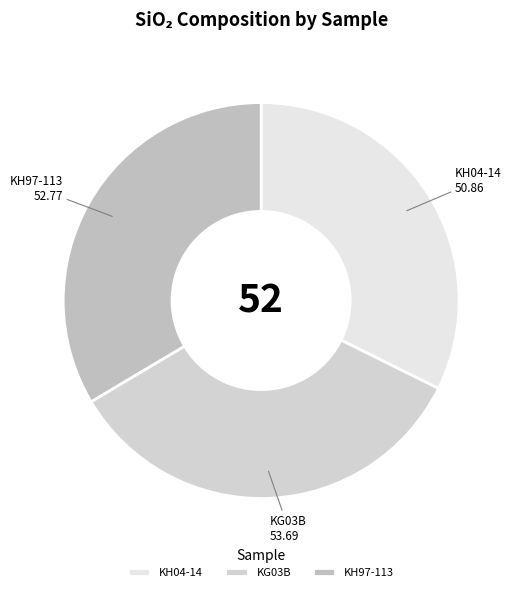

Do KG03B and KH04-14 together represent more than half of the pie?

Yes